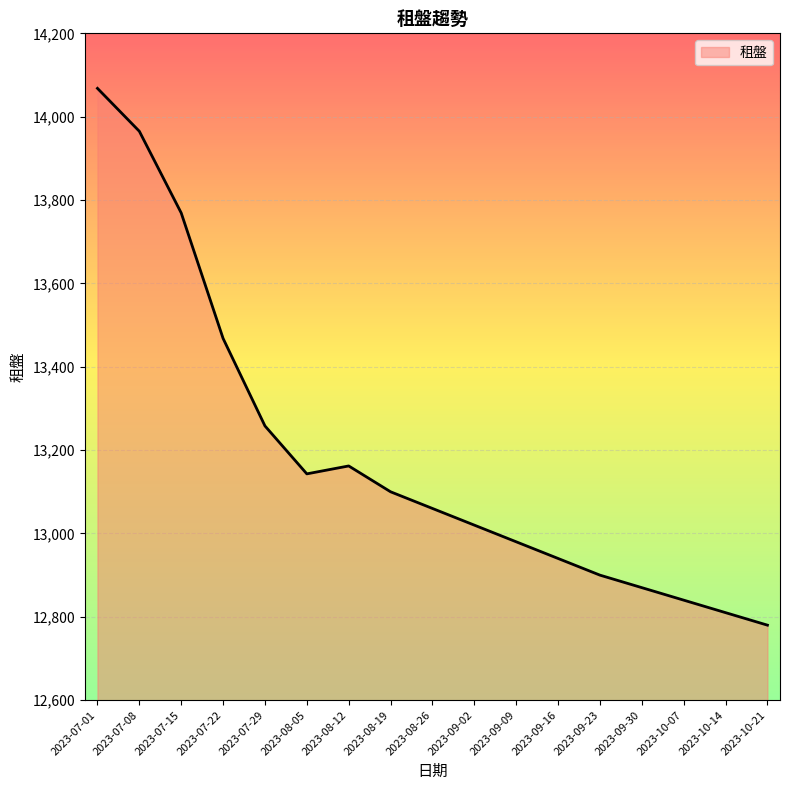

Rank the categories by value from highest to lowest.

2023-07-01, 2023-07-08, 2023-07-15, 2023-07-22, 2023-07-29, 2023-08-12, 2023-08-05, 2023-08-19, 2023-08-26, 2023-09-02, 2023-09-09, 2023-09-16, 2023-09-23, 2023-09-30, 2023-10-07, 2023-10-14, 2023-10-21